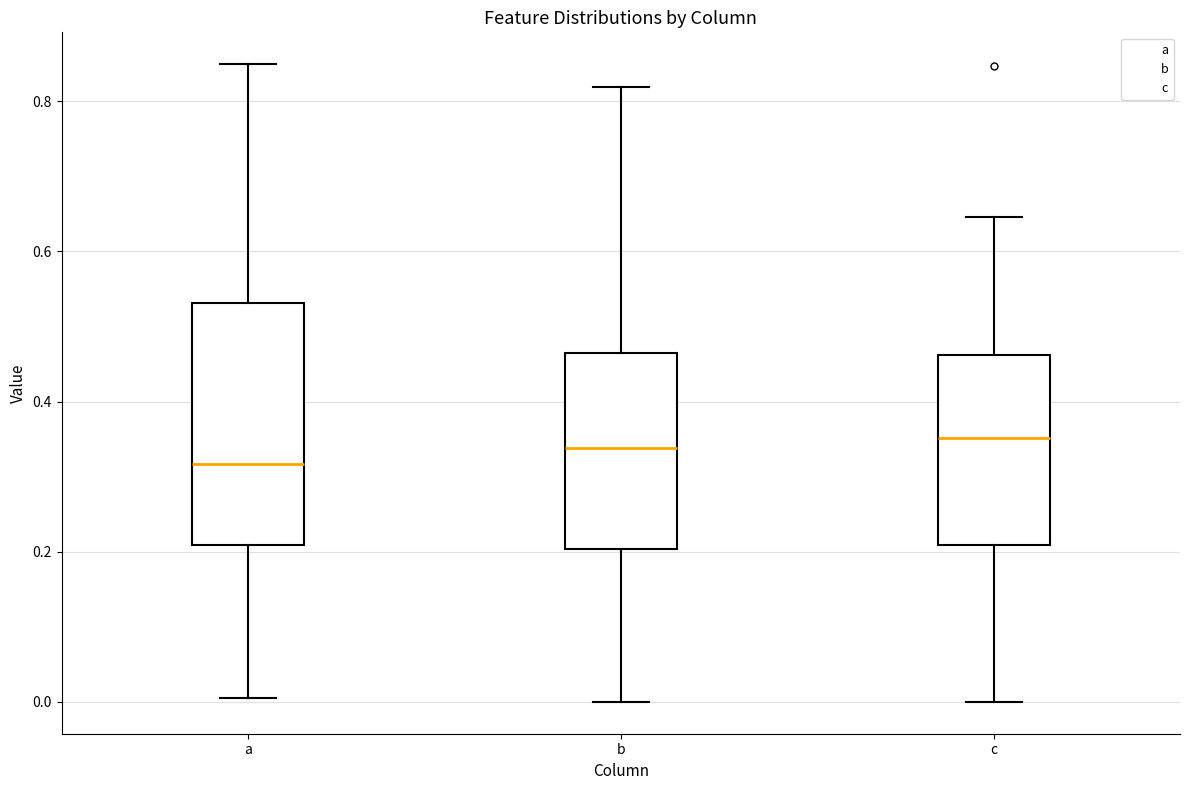

Reading left to right, read every box against the y-axis: the position of its median line, the range the box covers, and the ends of its whiskers. The values are not printed on the chart, so give them approximately, as read against the axis.

a: median 0.32, box 0.20 to 0.54, whiskers 0.00 to 0.84
b: median 0.34, box 0.20 to 0.46, whiskers 0.00 to 0.82
c: median 0.36, box 0.20 to 0.46, whiskers 0.00 to 0.64